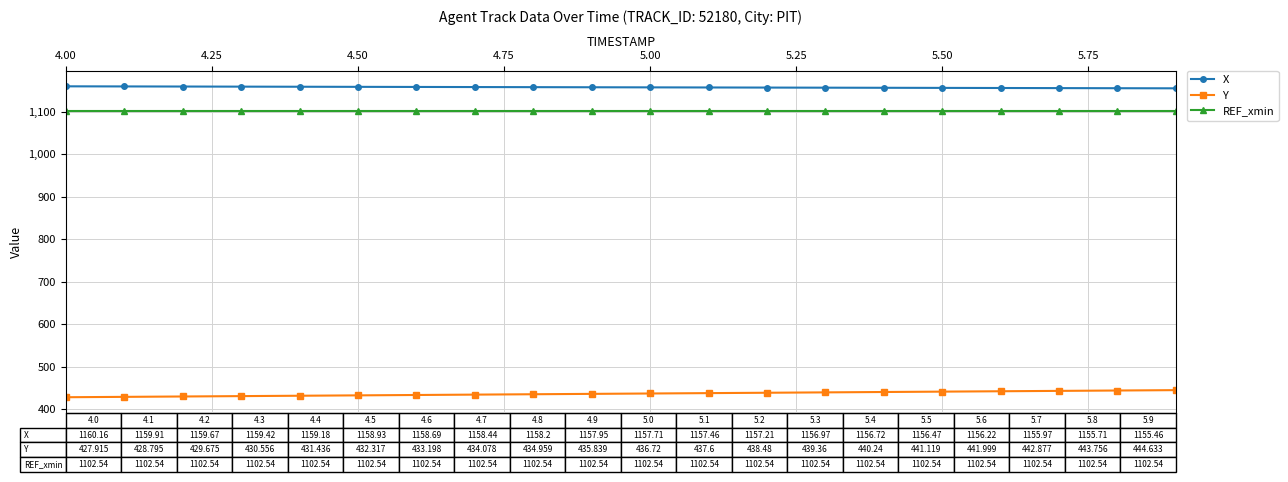

What is the smallest value displayed?

427.9